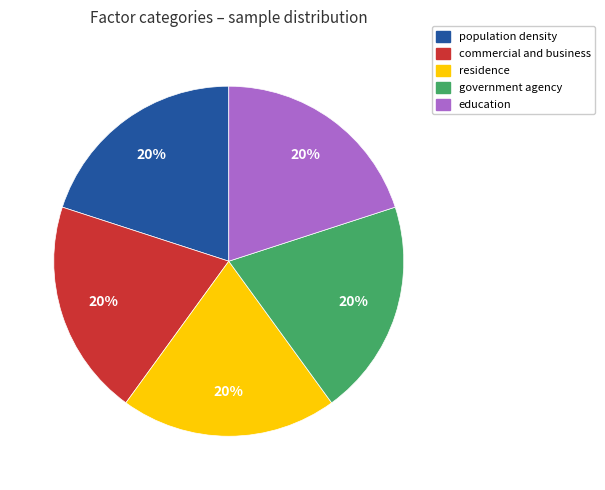

To the nearest percent, what is the average slice percentage?

20%